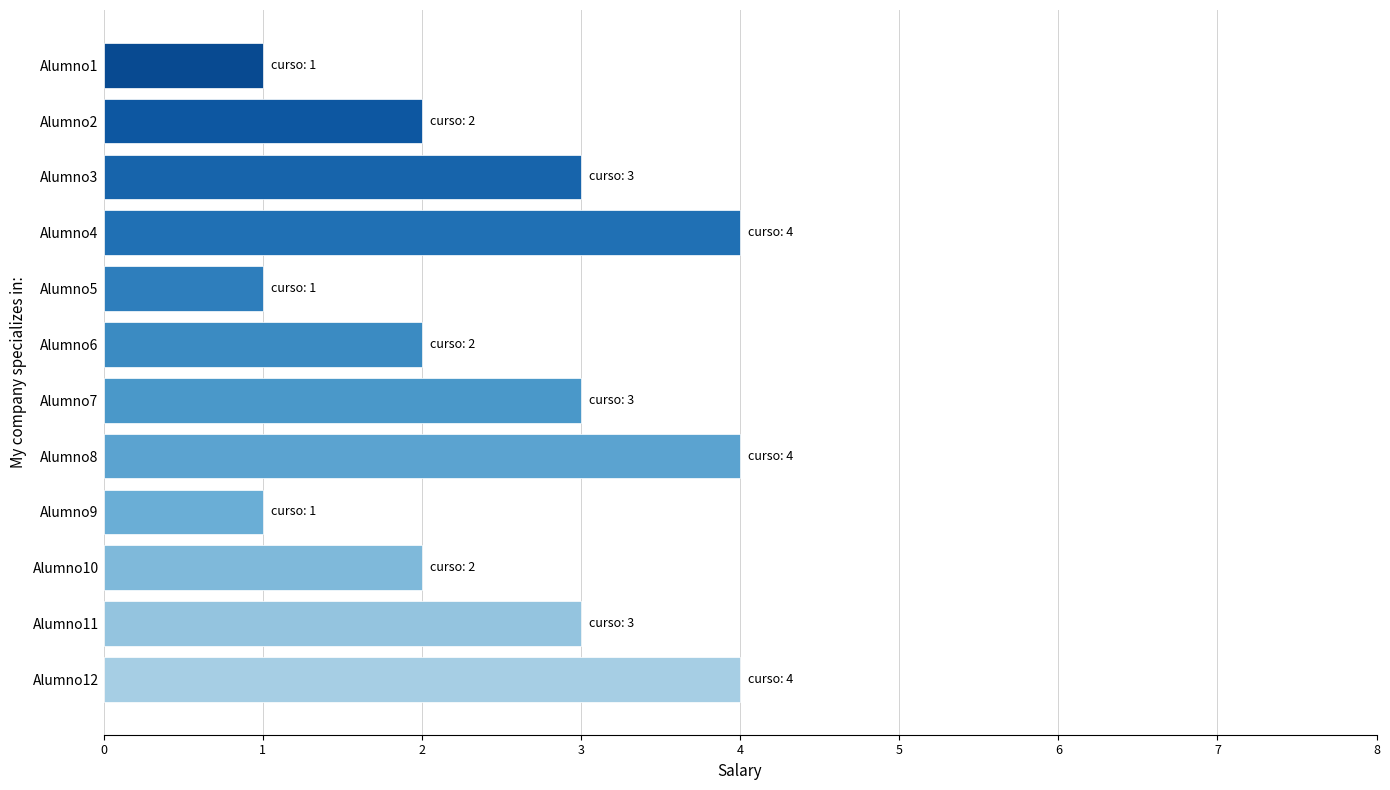

What is the sum of all values?

30